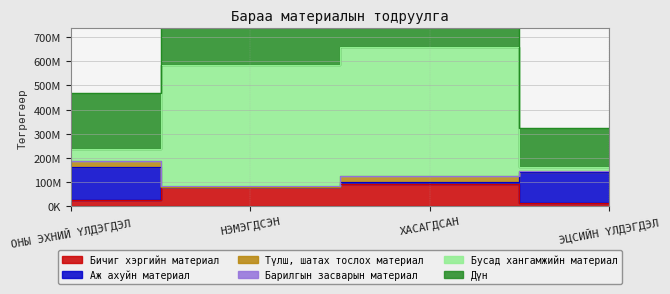

The Бусад хангамжийн материал series shows 235074799 at ОНЫ ЭХНИЙ ҮЛДЭГДЭЛ. True or false?

True